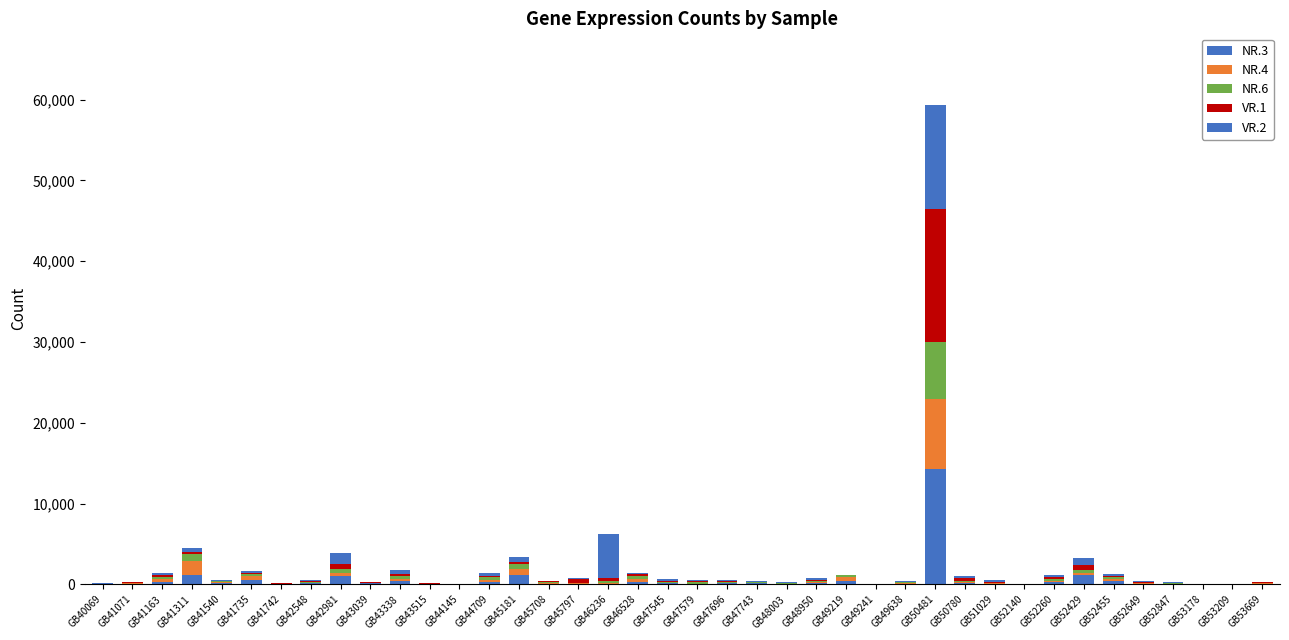

Which series has the largest range (max minus min)?

VR.1